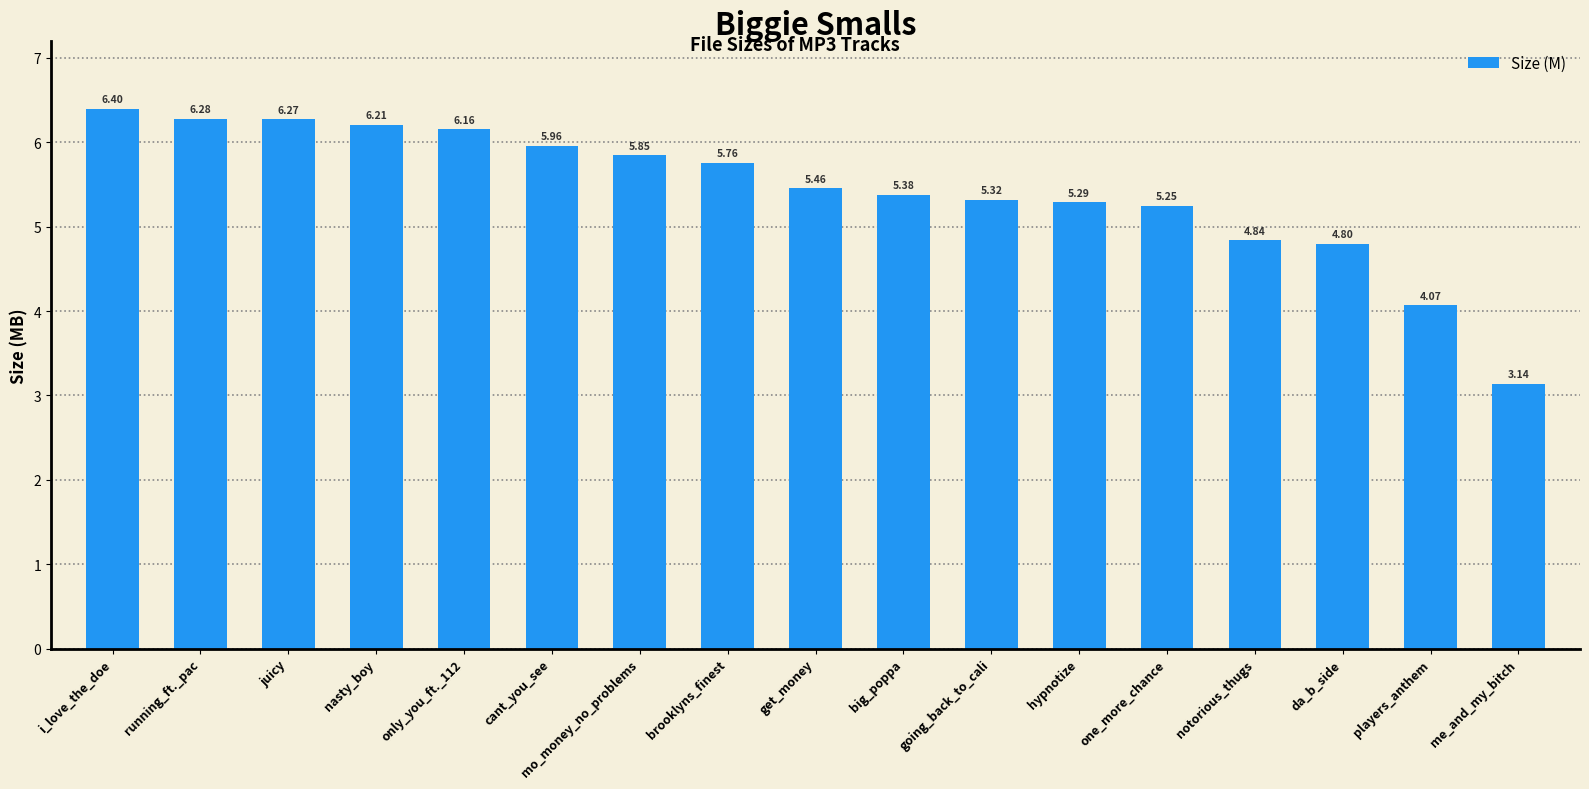

Does the chart contain any negative values?

No